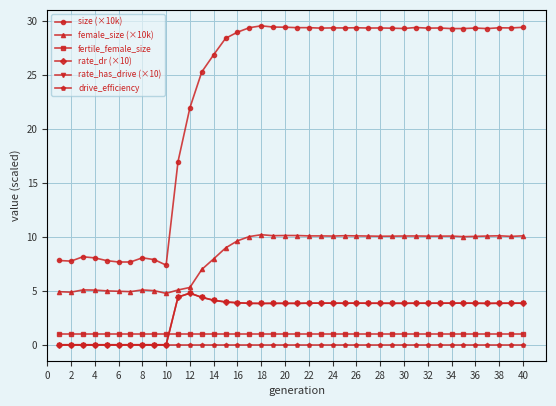

How many lines are shown in the chart?

6